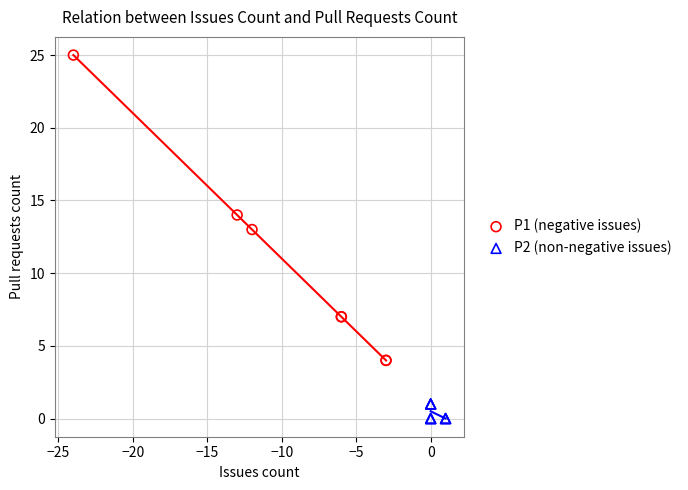

Which series contains the lowest Y value?

P2 (non-negative issues)